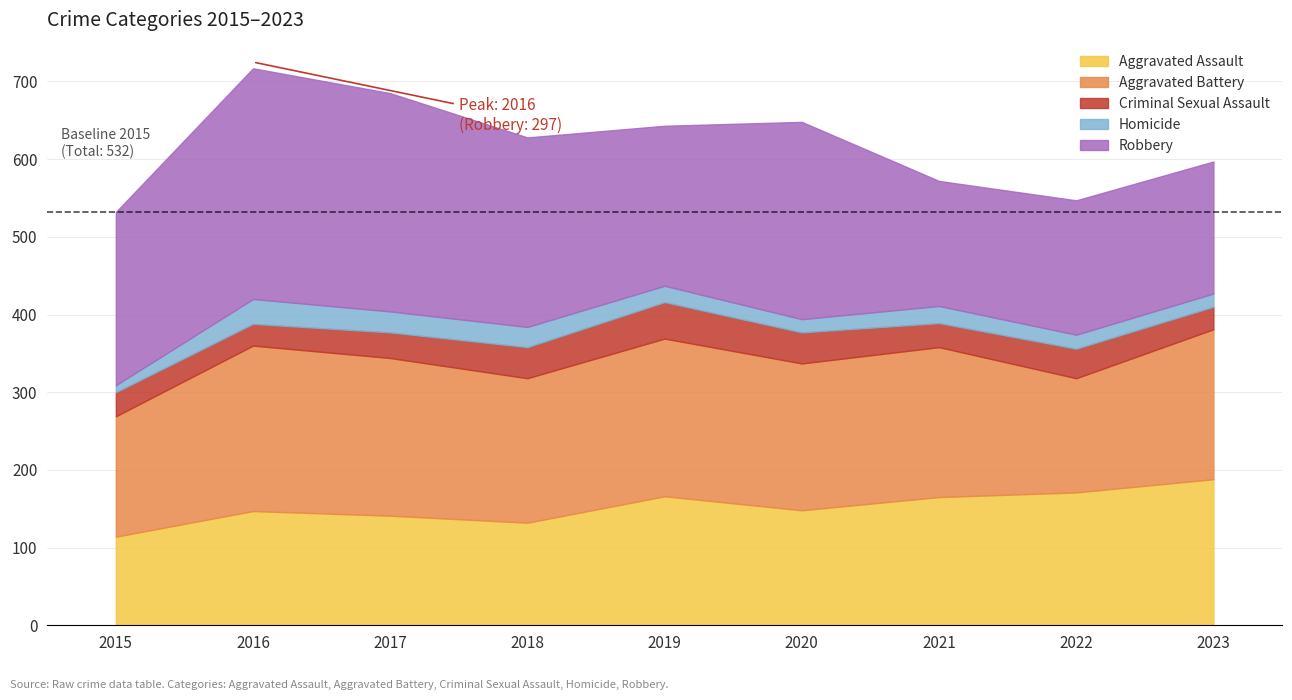

The Aggravated Battery series shows 303 at 2023. True or false?

False